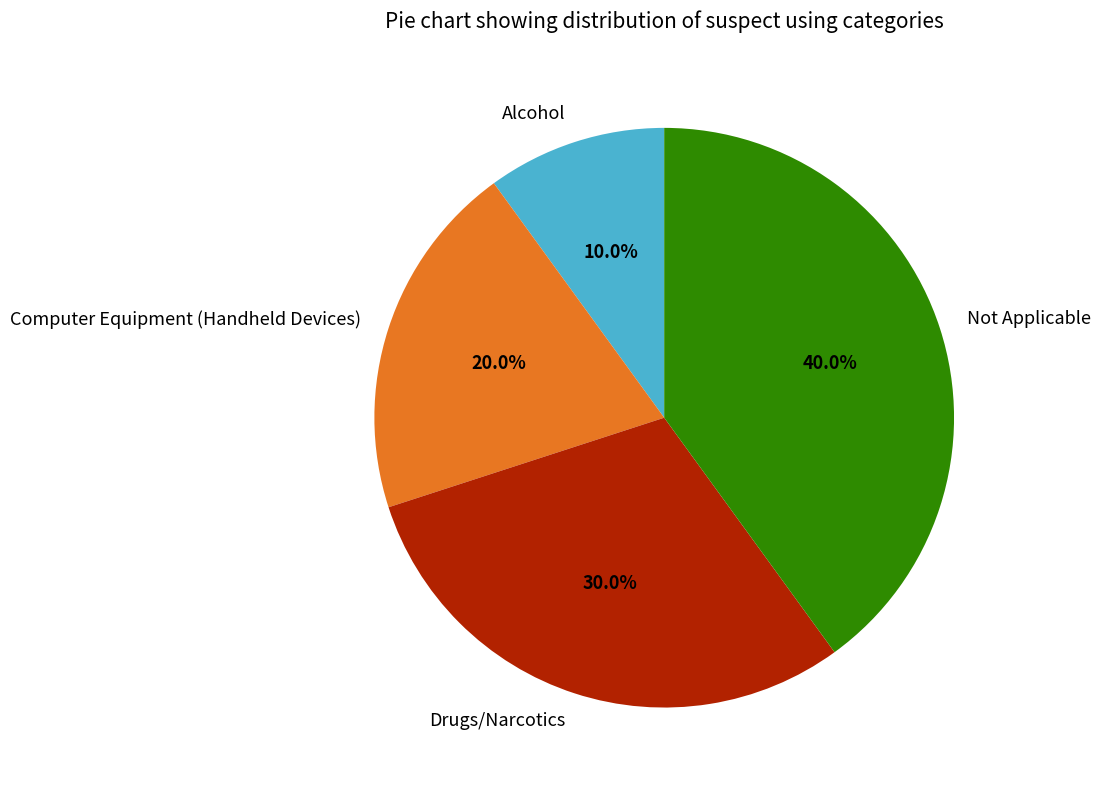

What percentage do Computer Equipment (Handheld Devices) and Not Applicable together represent?

60.0%